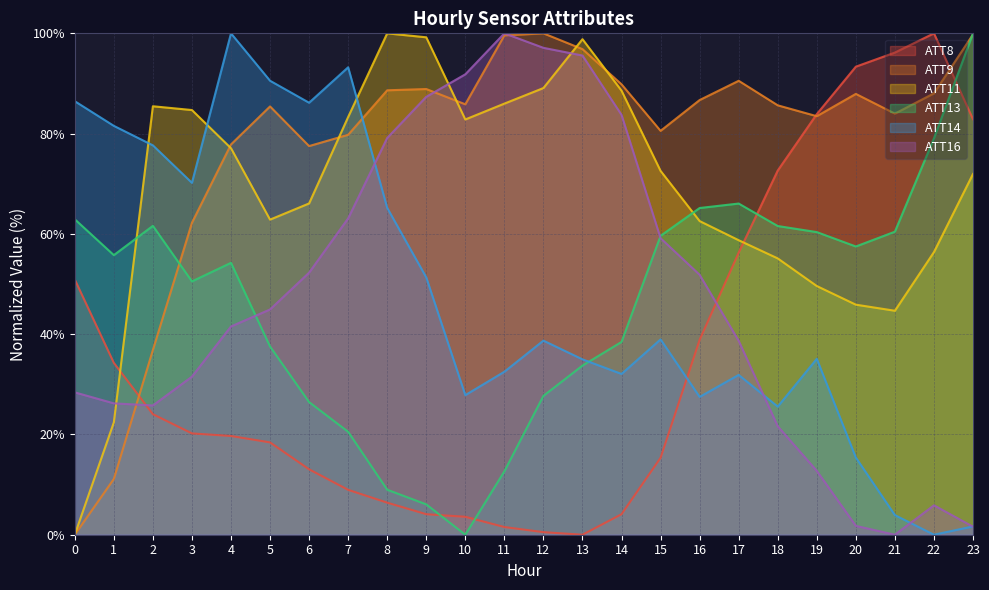

At which category is the sum across all series the highest?

4